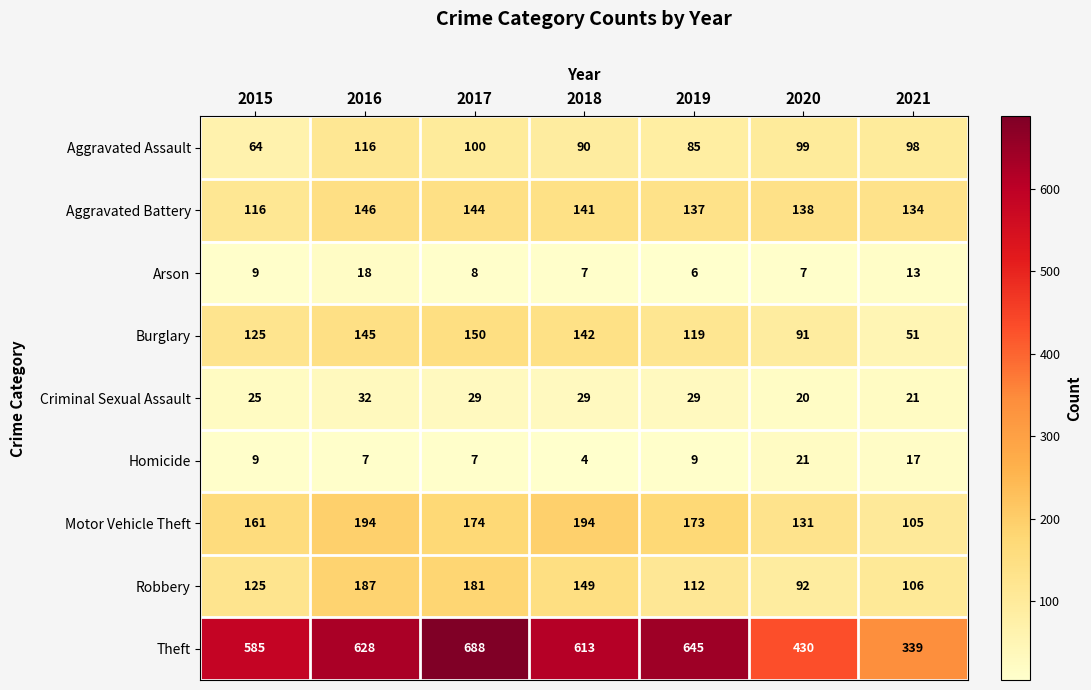

Which label corresponds to the smallest value in the chart?

2018